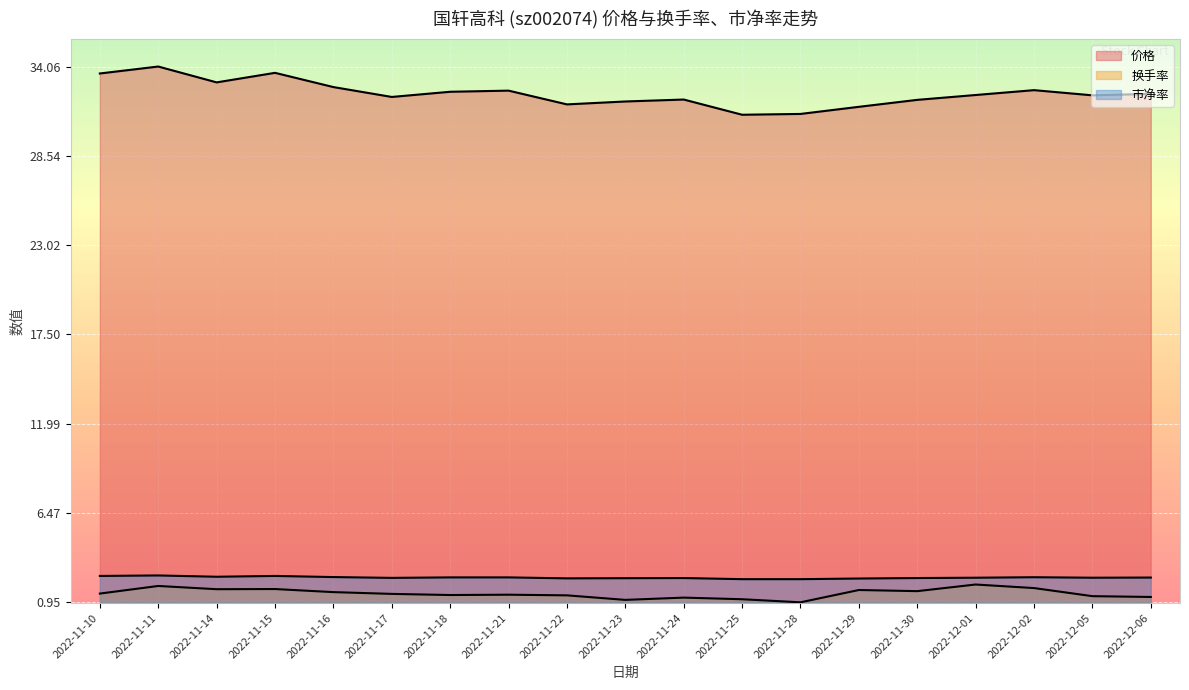

Which series has the widest spread of values?

价格